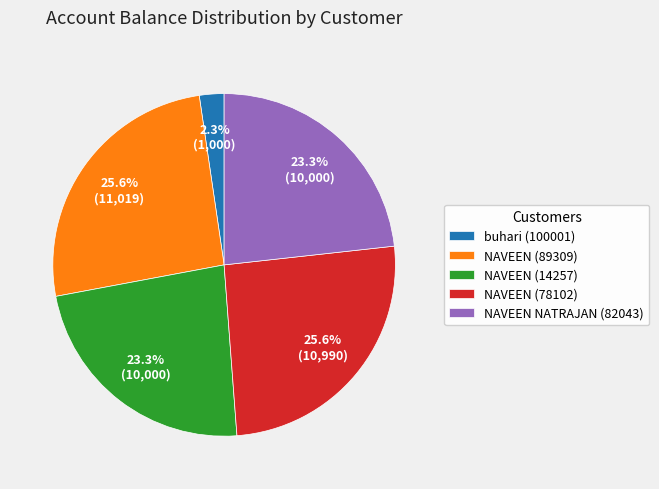

Do NAVEEN (14257) and NAVEEN (78102) together represent more than half of the pie?

No